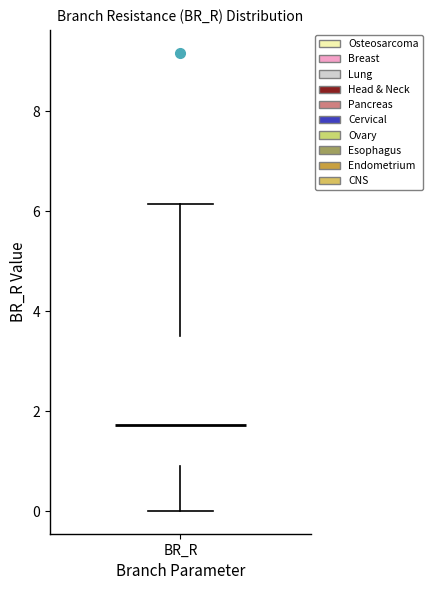

Read this box plot against the y-axis: the position of the median line, the range covered by the box, and the ends of both whiskers. The values are not printed on the chart, so give them approximately, as read against the axis.

median 1.8, box 1.0 to 3.6, whiskers 0.0 to 6.2